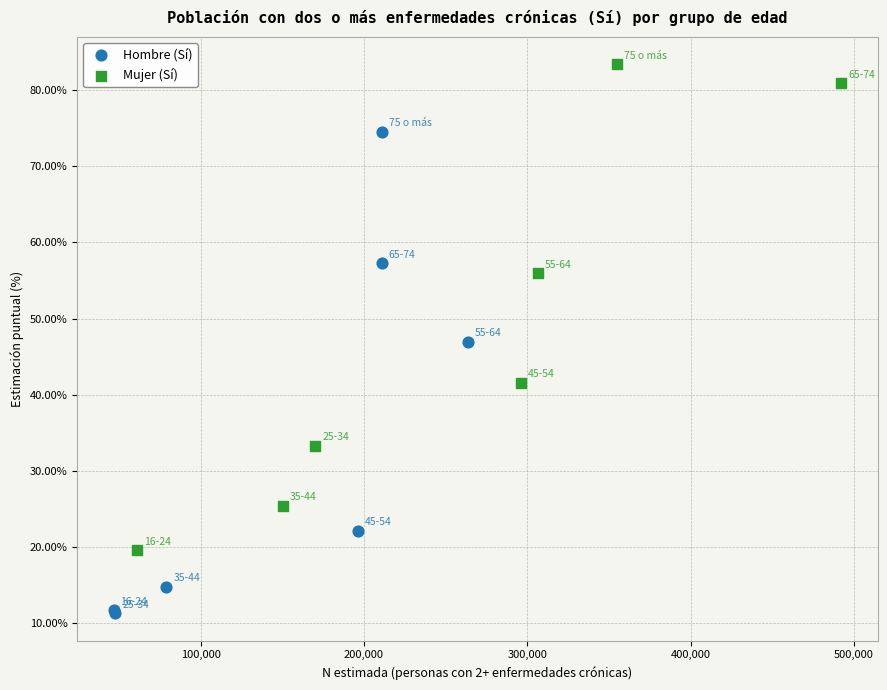

Which series contains the highest Y value?

Mujer (Sí)